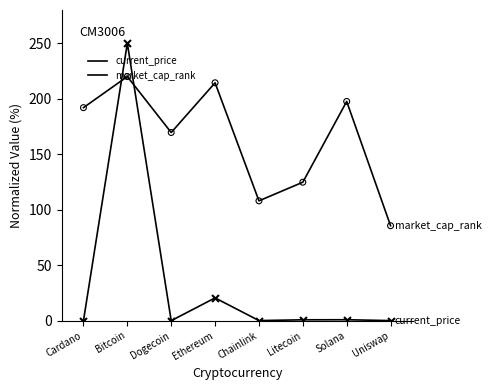

Does the chart have visible grid lines?

No